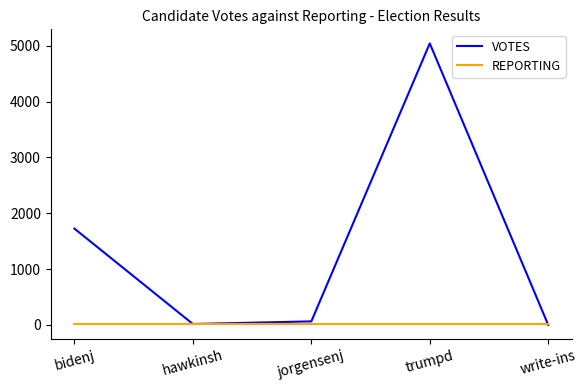

The VOTES series shows 1140 at bidenj. True or false?

False